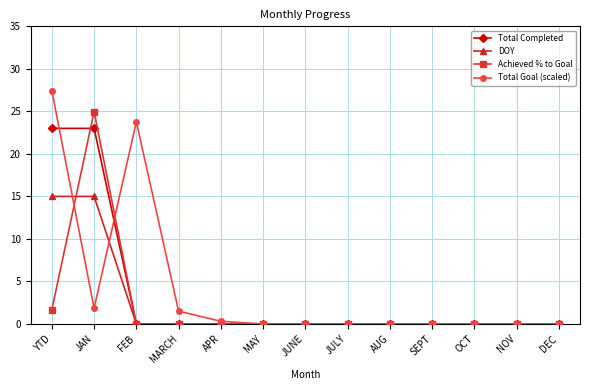

Reading left to right, extract all data points from this chart.

Total Completed: 23.0	23.0	0.0	0.0	0.0	0.0	0.0	0.0	0.0	0.0	0.0	0.0	0.0
DOY: 15.0	15.0	0.0	0.0	0.0	0.0	0.0	0.0	0.0	0.0	0.0	0.0	0.0
Achieved % to Goal: 1.7	25.0	0.0	0.0	0.0	0.0	0.0	0.0	0.0	0.0	0.0	0.0	0.0
Total Goal (scaled): 27.4	1.8	23.8	1.5	0.3	0.0	0.0	0.0	0.0	0.0	0.0	0.0	0.0